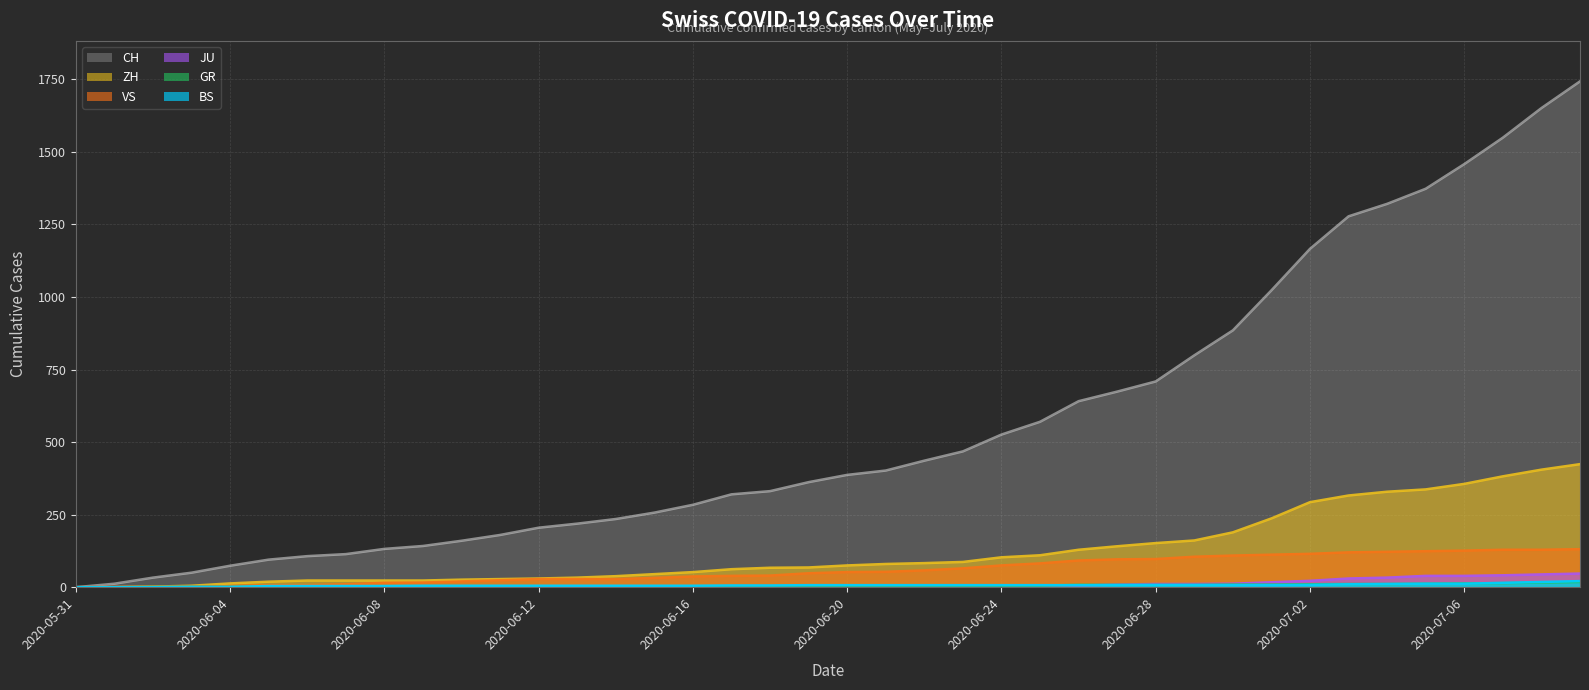

What are all the series names shown in the legend?

CH, ZH, BS, JU, GR, VS